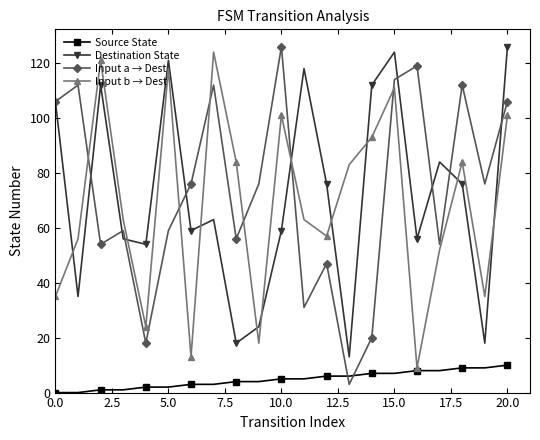

Does the chart have visible grid lines?

No